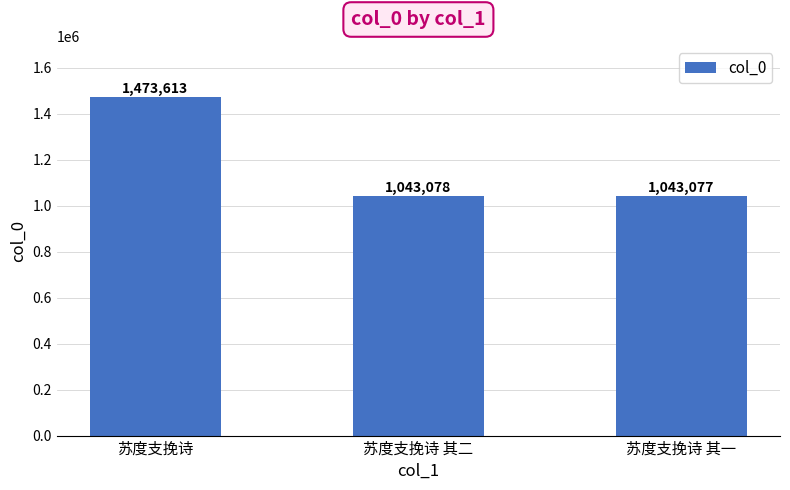

Reading left to right, transcribe all the data shown in this chart.

苏度支挽诗=1473613	苏度支挽诗 其二=1043078	苏度支挽诗 其一=1043077